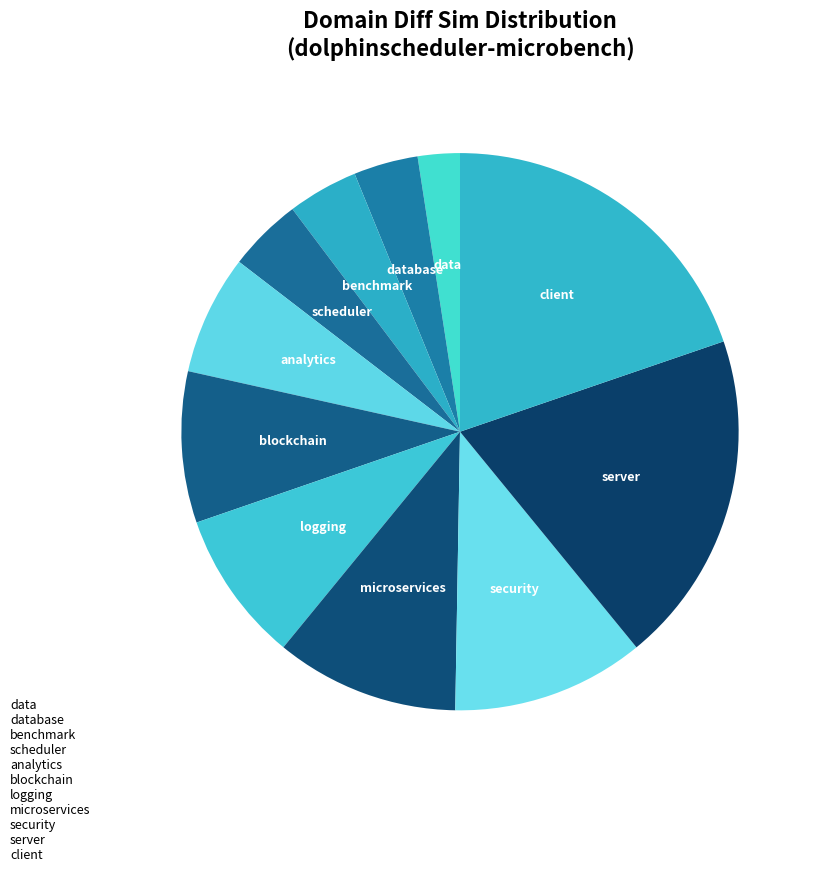

Combined, do security and database account for over 50%?

No